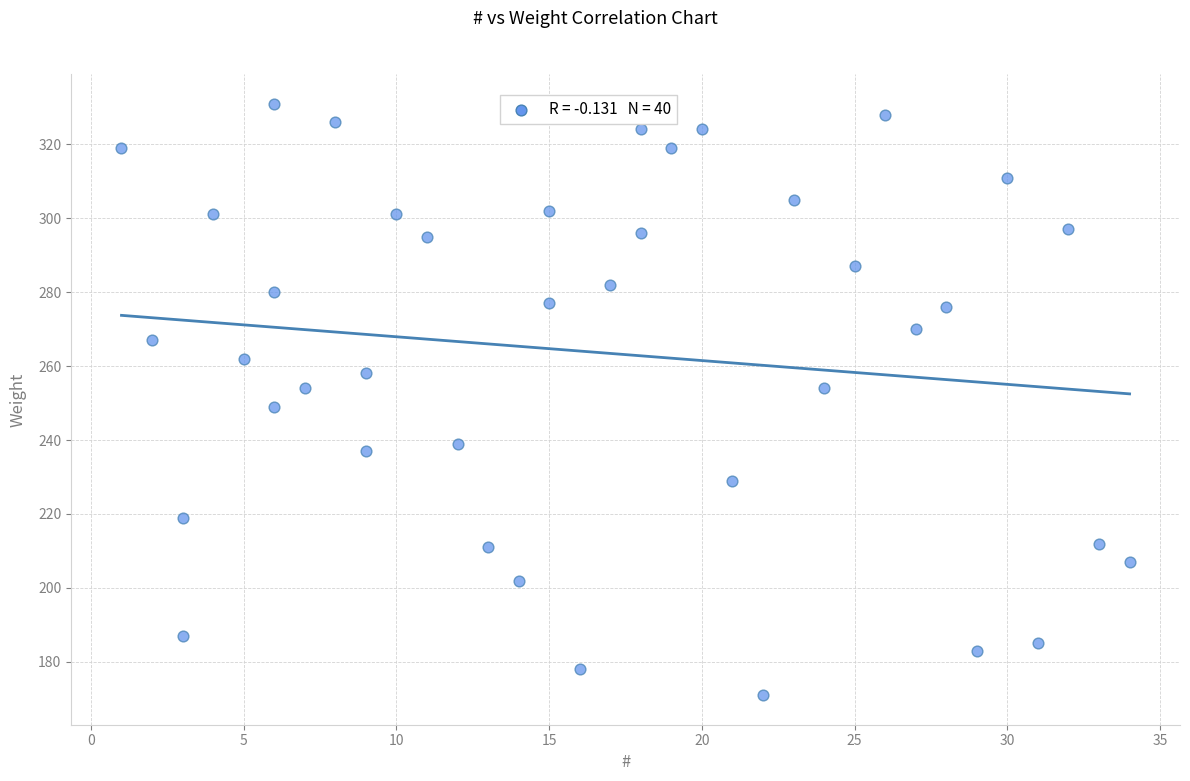

What is the range of X values (max minus min)?

33